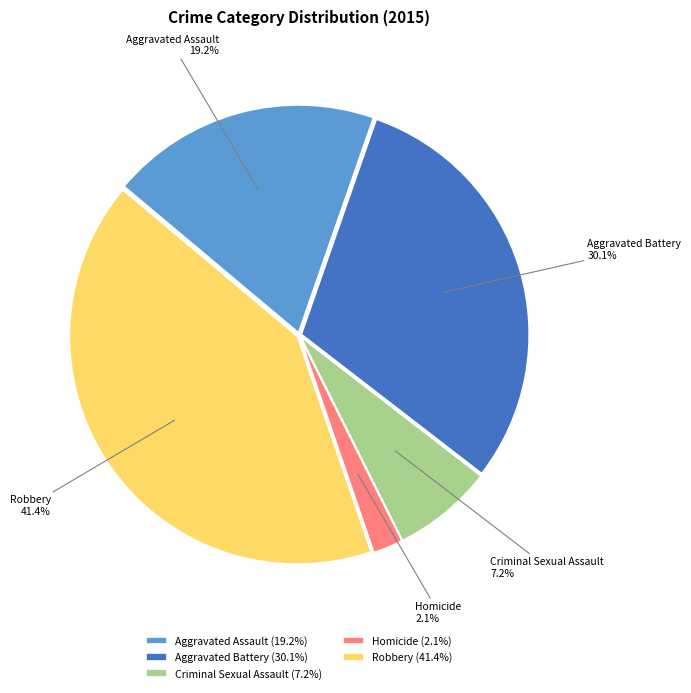

To the nearest percent, what percentage of the pie is Criminal Sexual Assault?

7%